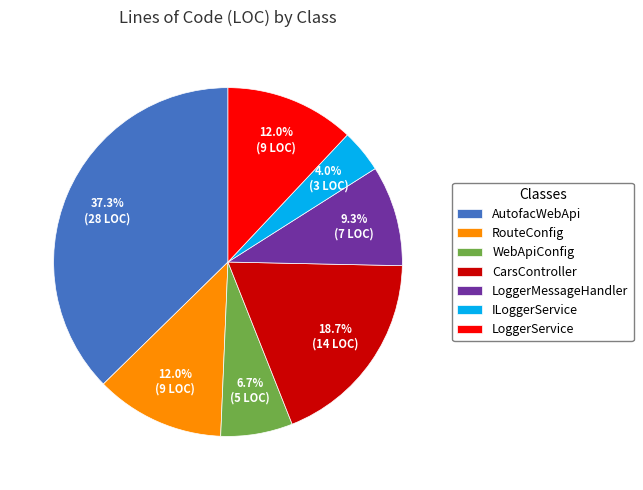

How many slices are in this pie chart?

7